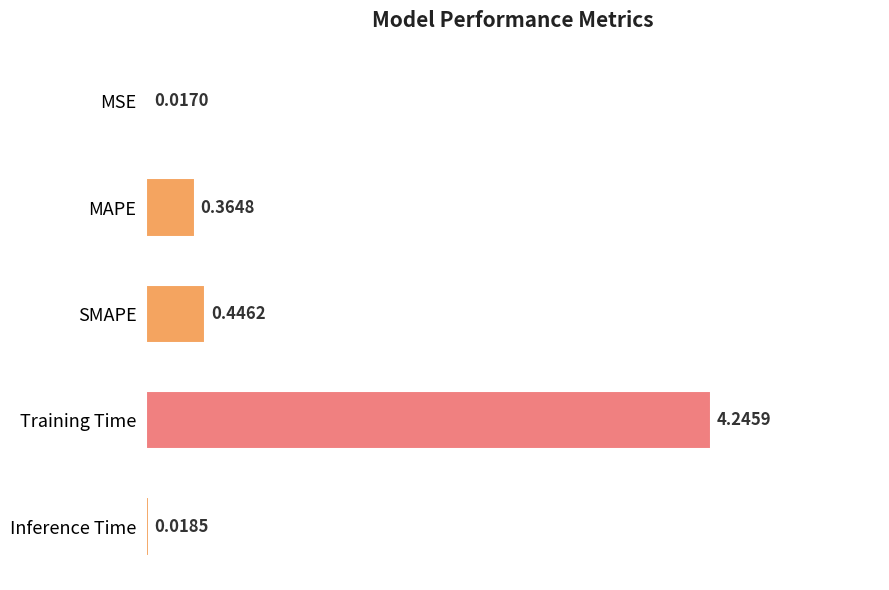

List the labels in order of value, largest first.

Training Time, SMAPE, MAPE, Inference Time, MSE